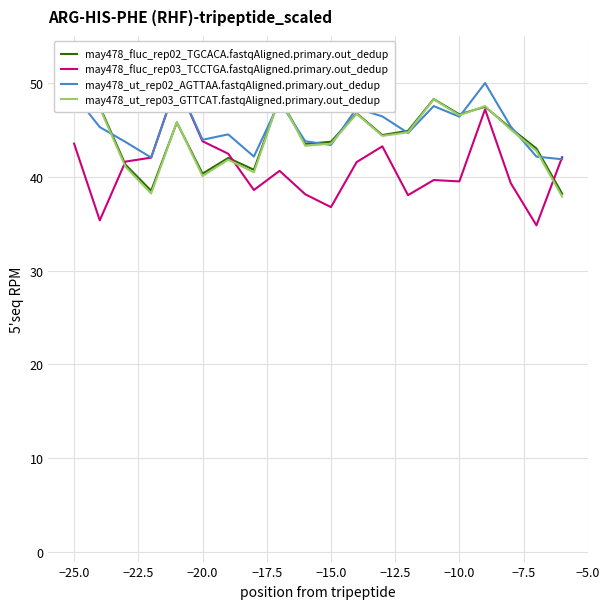

How many times do may478_fluc_rep02_TGCACA.fastqAligned.primary.out_dedup and may478_ut_rep02_AGTTAA.fastqAligned.primary.out_dedup cross each other?

10